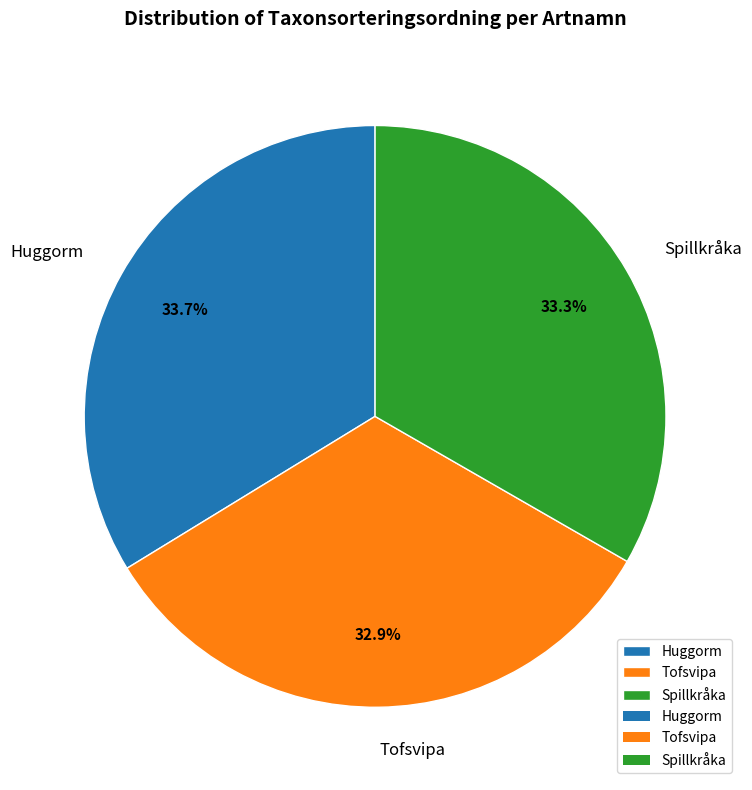

What is the total percentage of Tofsvipa and Huggorm?

66.7%